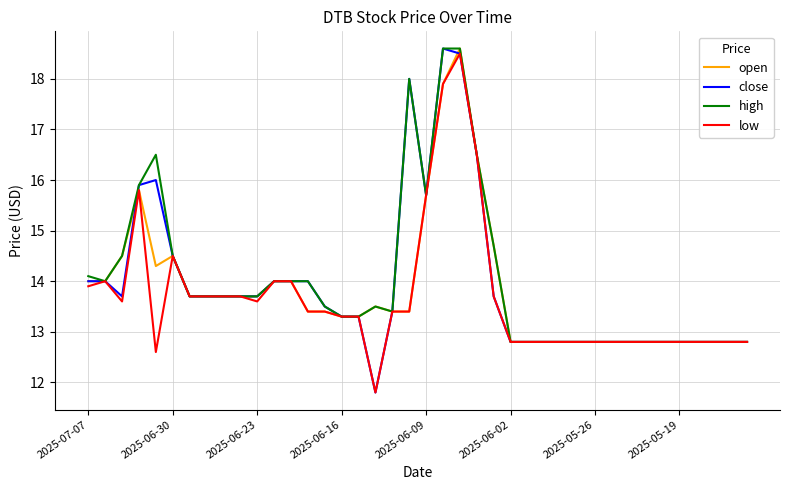

What is the highest value of the low series?

18.5